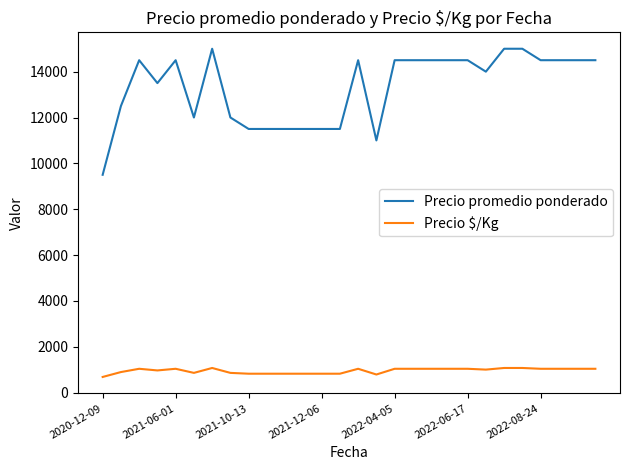

How many distinct data groups are displayed?

2